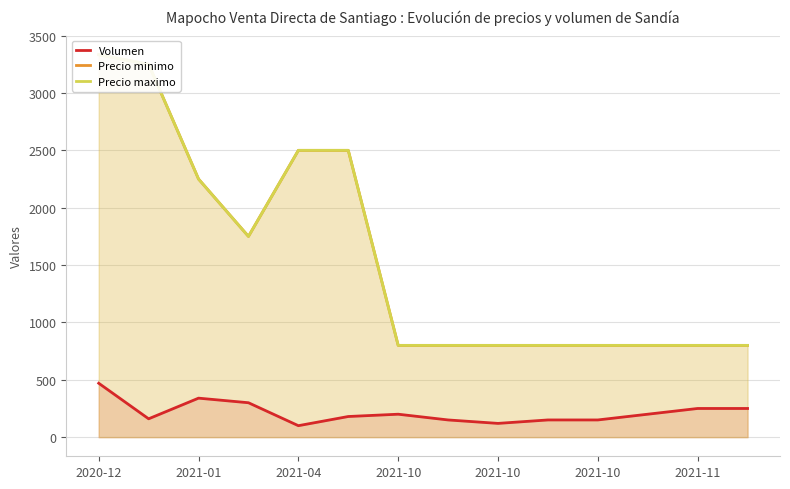

Rank the series by their maximum value, from lowest to highest.

Volumen, Precio minimo, Precio maximo